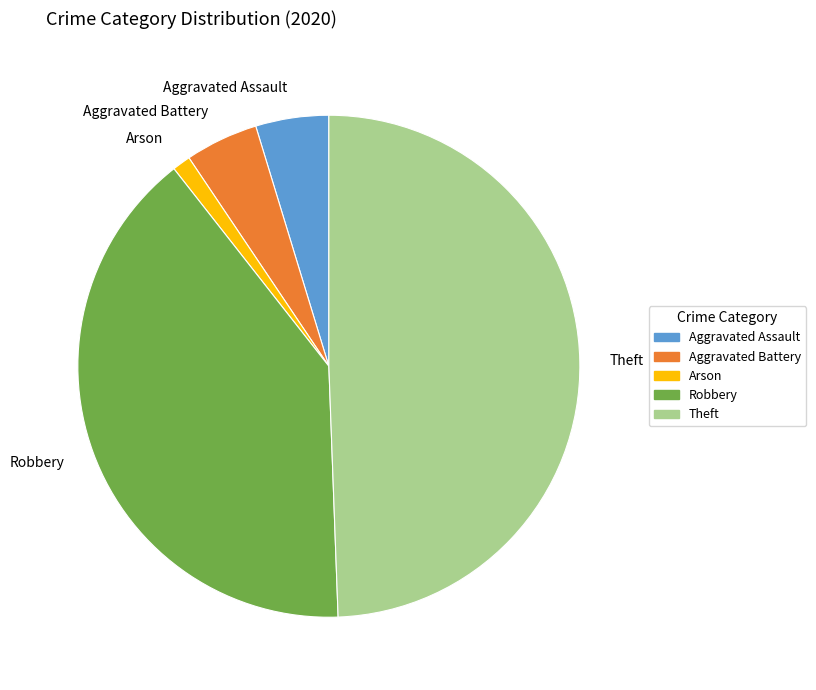

True or false: Aggravated Assault accounts for 5% of the total.

True